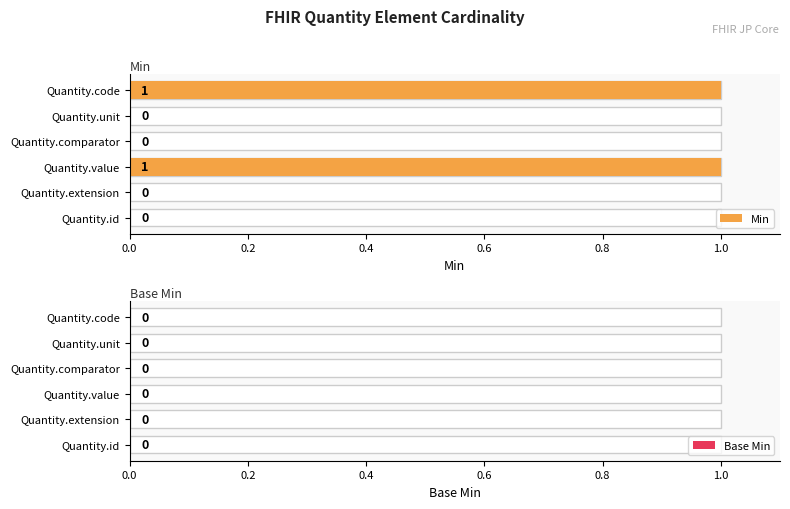

Is the value of Base Min at 0.2 greater than the value of Min at 1.0?

No